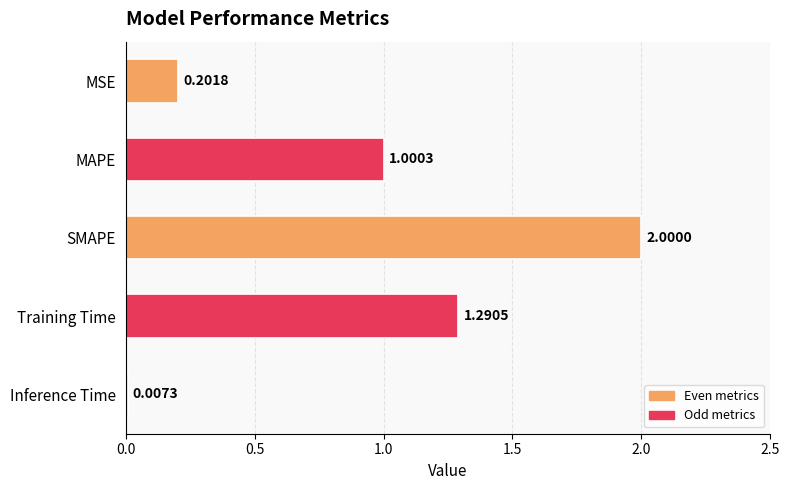

Approximately how many times larger is the value at SMAPE compared to MAPE?

2.0